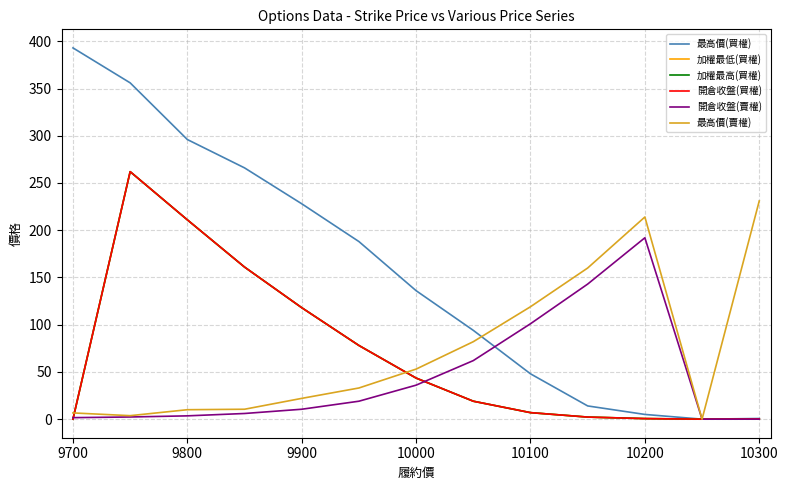

Does the chart display data point markers on the line(s)?

No